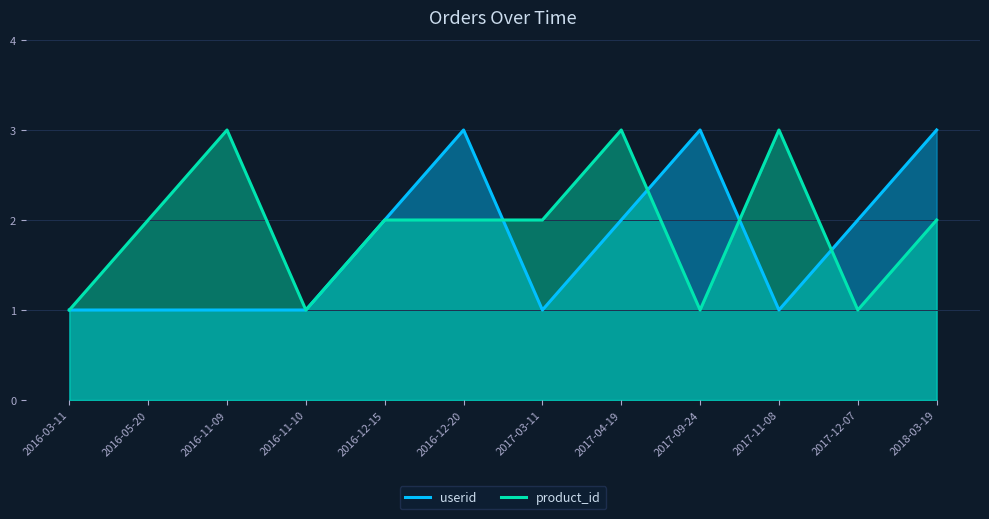

Where is product_id nearest to the value 2?

2016-05-20